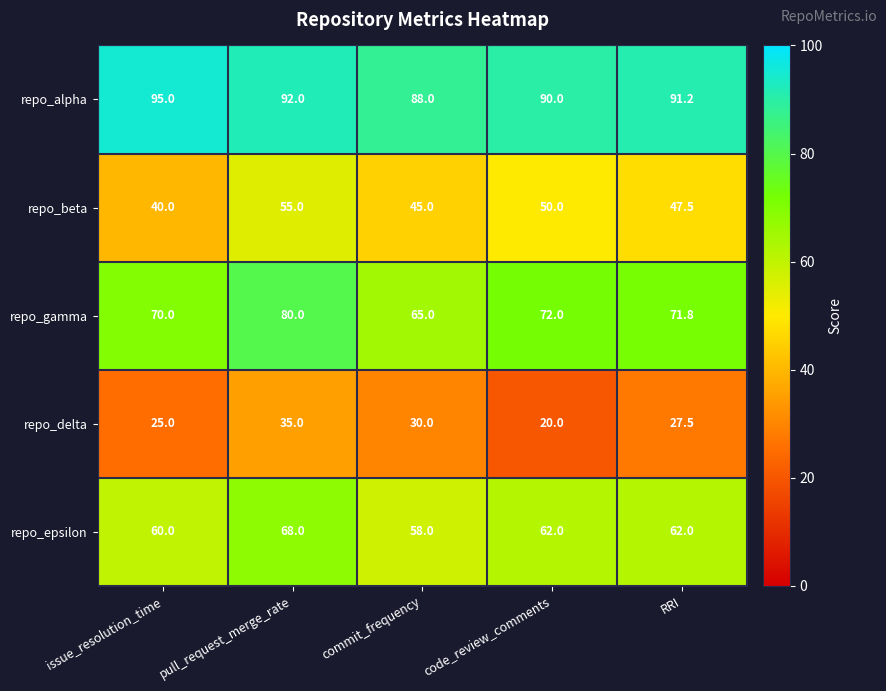

Rank the series by their average value, from lowest to highest.

repo_delta, repo_beta, repo_epsilon, repo_gamma, repo_alpha